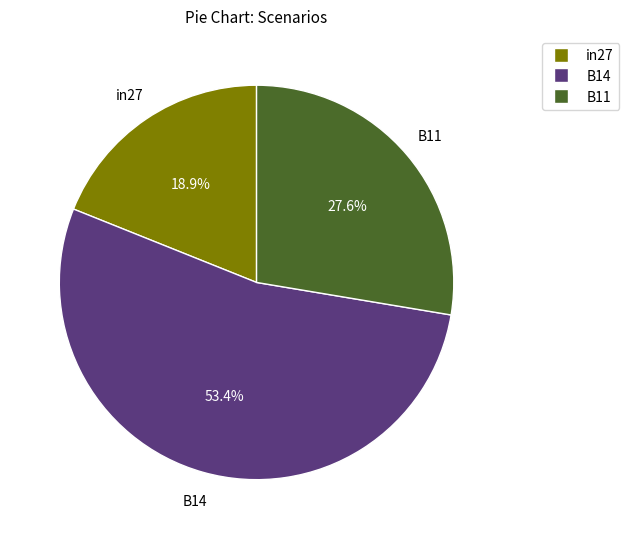

To the nearest percent, what is the average slice percentage?

33%